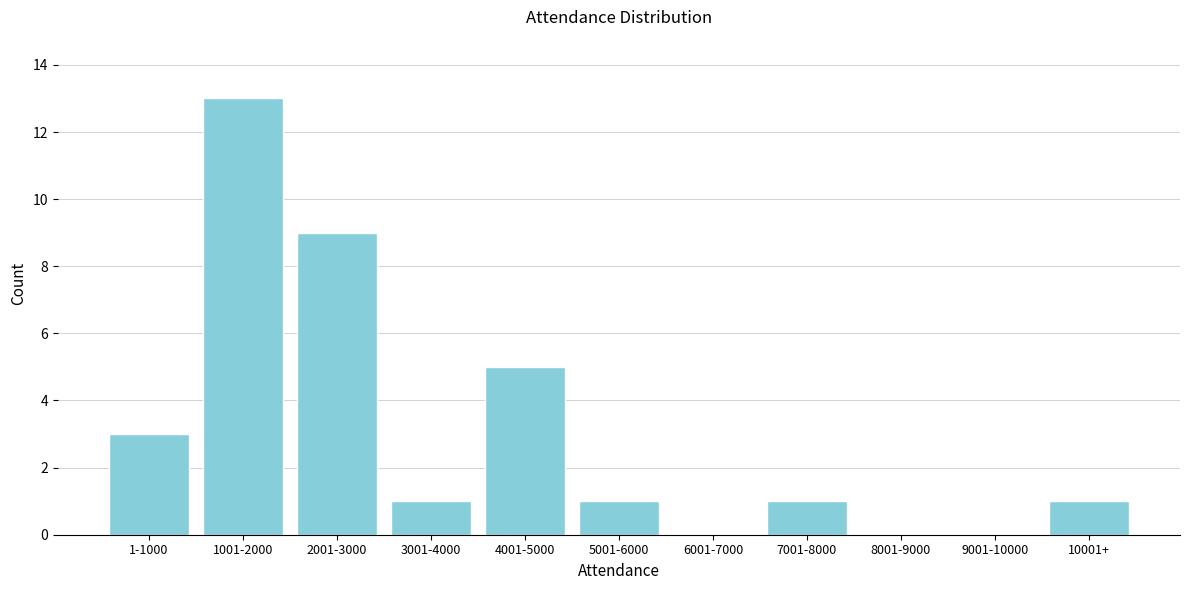

Reading left to right, extract all data points from this chart.

1-1000=3	1001-2000=13	2001-3000=9	3001-4000=1	4001-5000=5	5001-6000=1	6001-7000=0	7001-8000=1	8001-9000=0	9001-10000=0	10001+=1